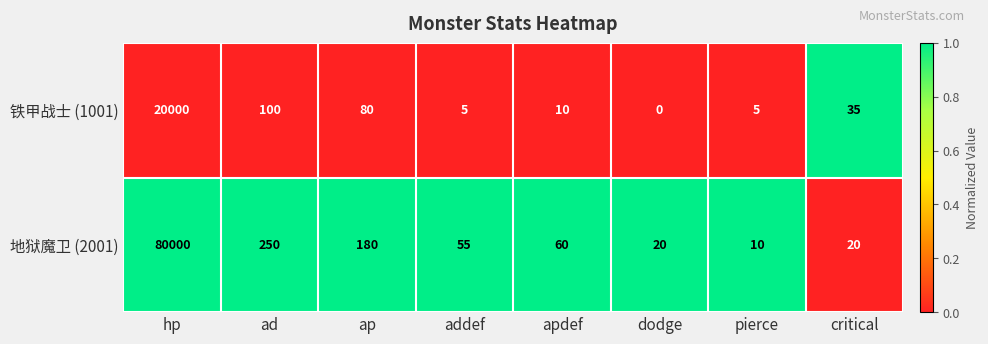

Reading right to left, transcribe all the data shown in this chart.

铁甲战士 (1001): 35	5	0	10	5	80	100	20000
地狱魔卫 (2001): 20	10	20	60	55	180	250	80000